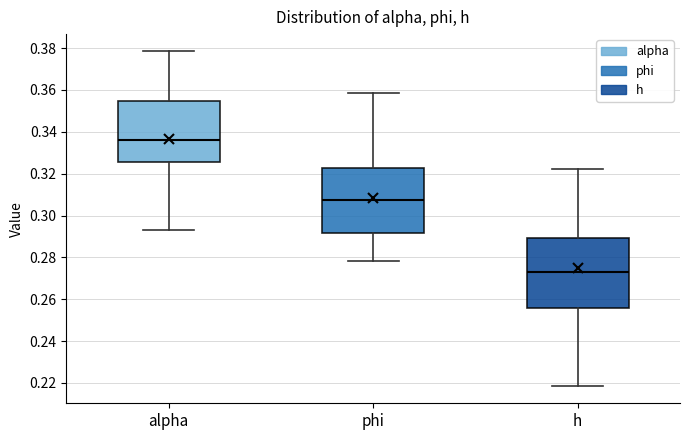

Which box has the lowest median line?

h